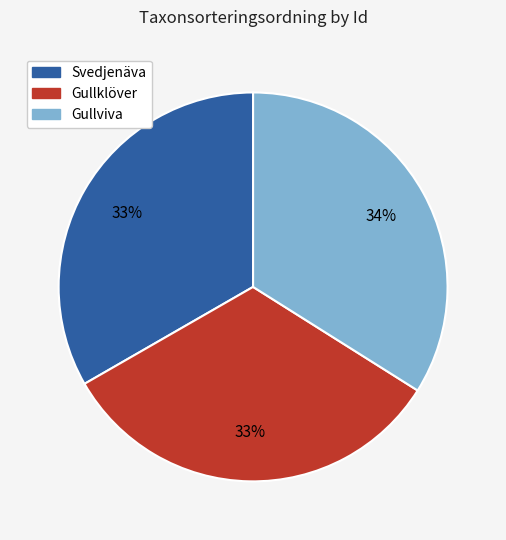

Does any single category account for the majority?

No